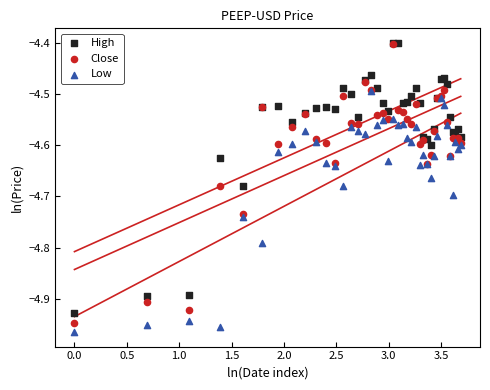

Which series has the widest spread of Y values?

Close